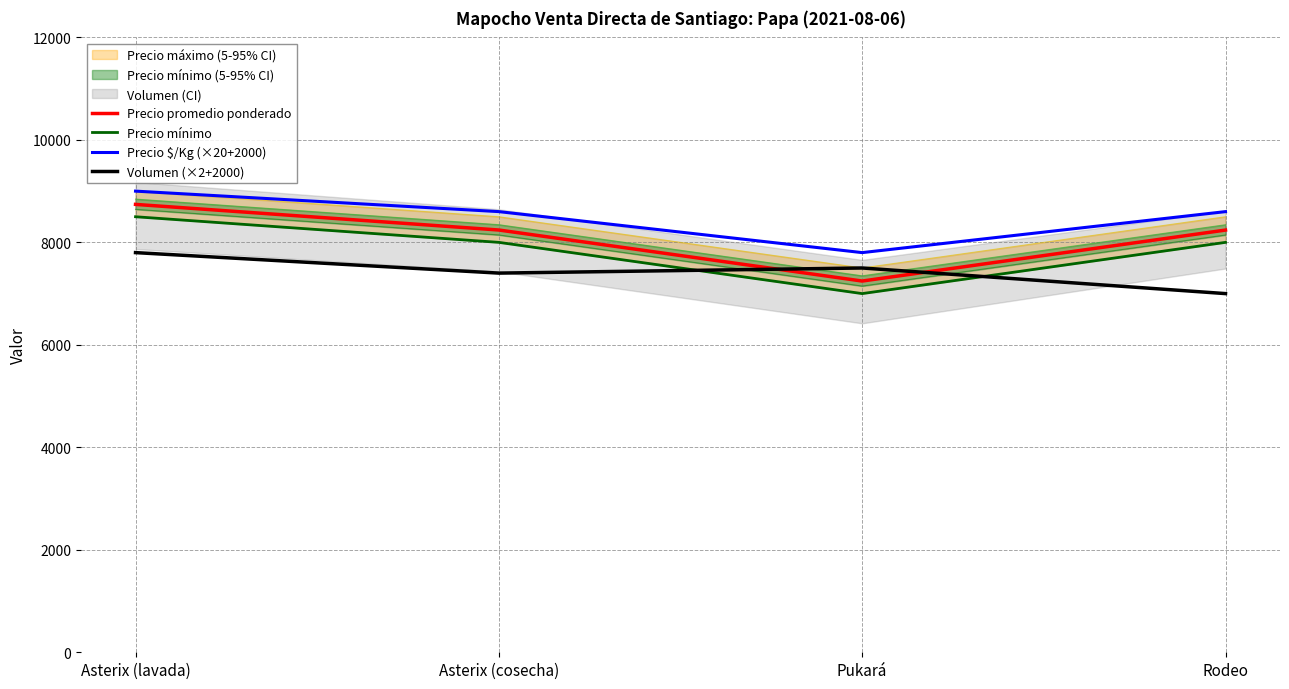

Is it true that Precio $/Kg (×20+2000) equals 2774 at Pukará?

False